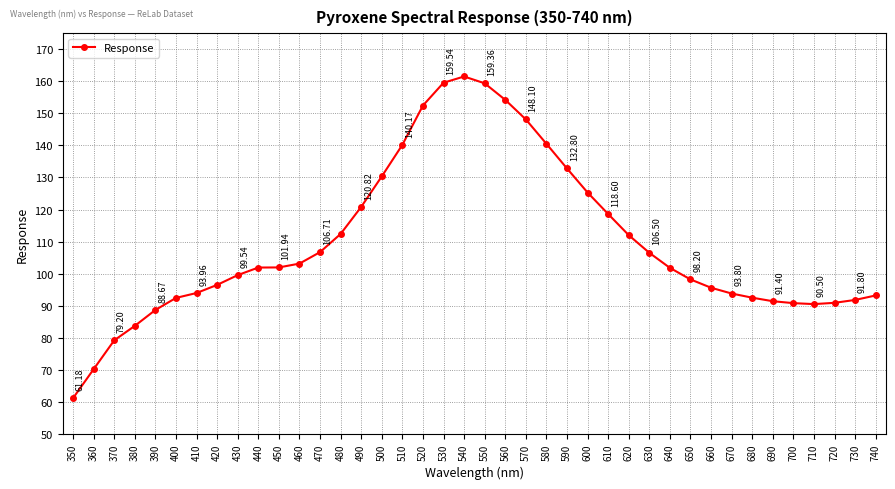

What is the difference between the maximum and minimum values?

100.3